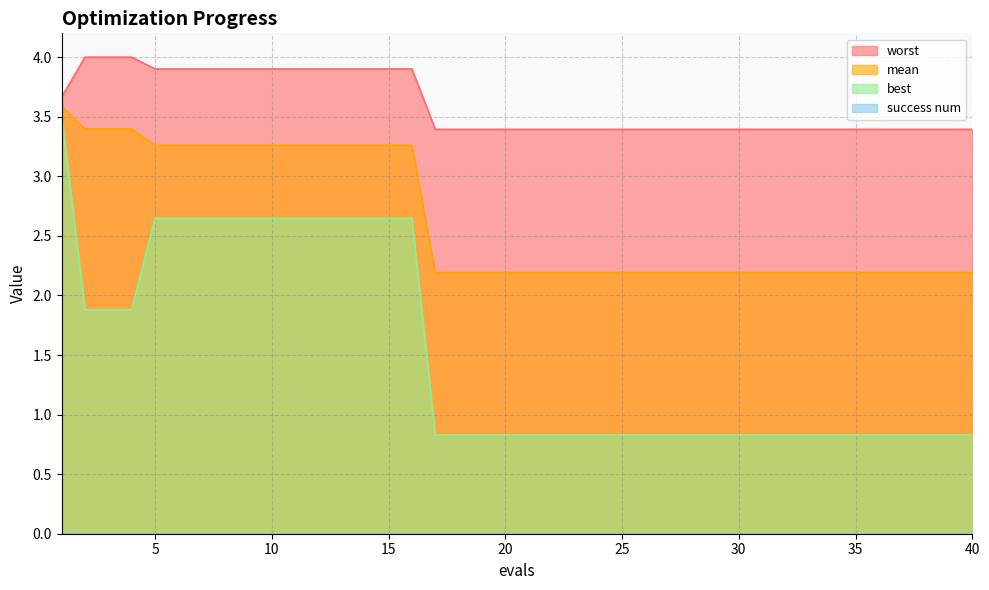

Rank the series by their maximum value, from lowest to highest.

best, mean, worst